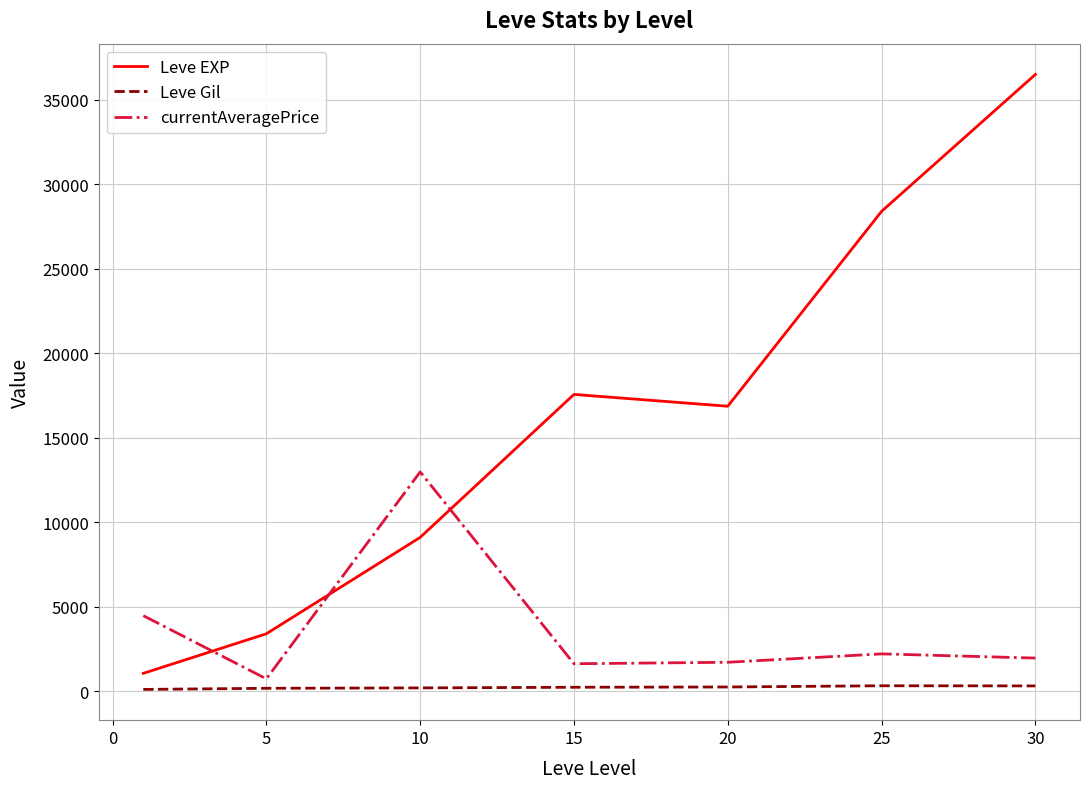

How many times do Leve EXP and currentAveragePrice cross each other?

3